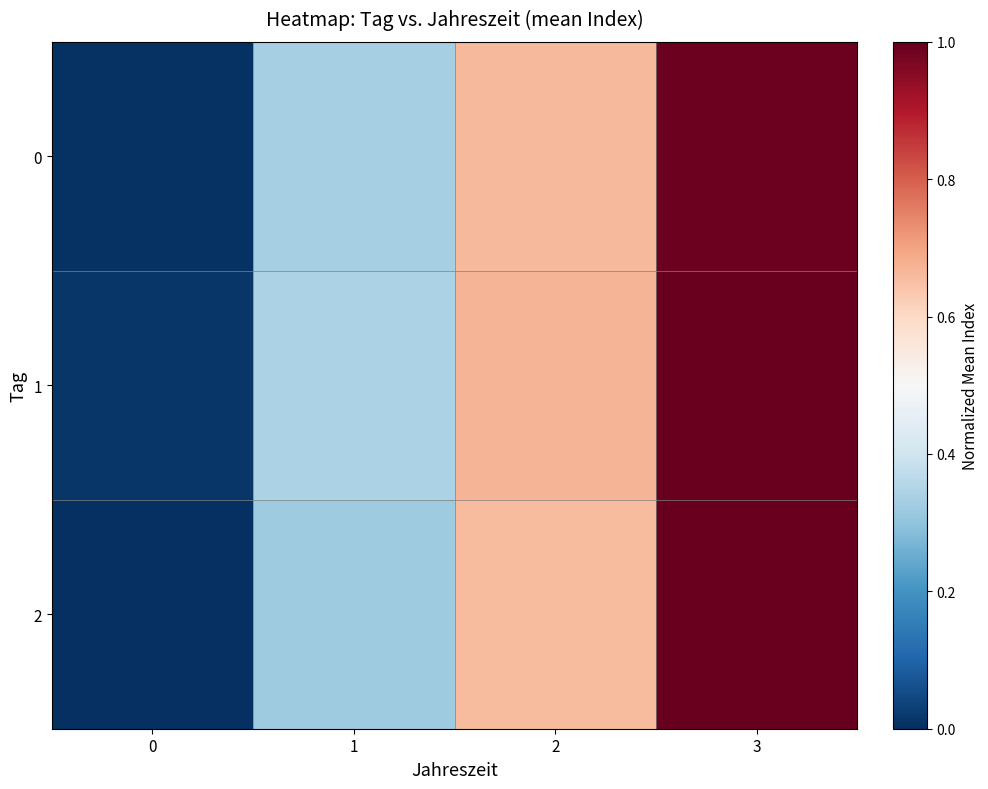

Which has a higher value, 1 or 2?

2